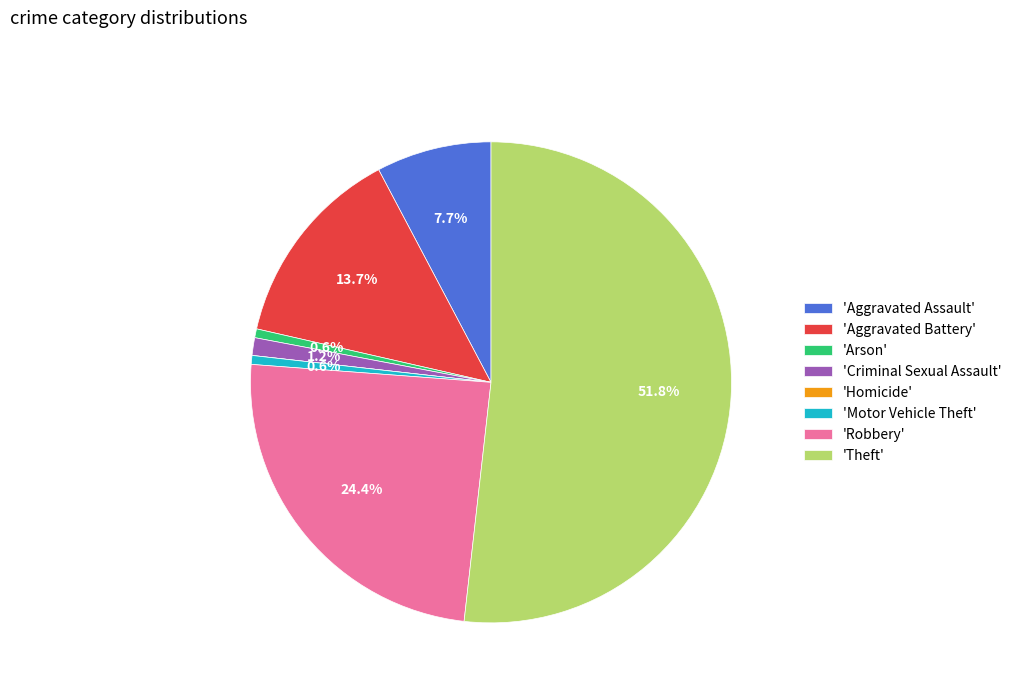

Which category accounts for the majority?

'Theft'